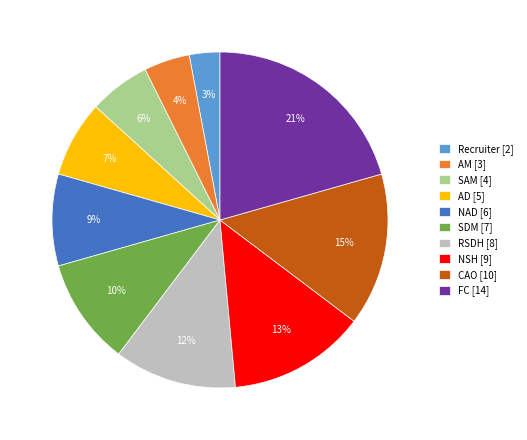

The SAM slice represents 1% of the pie. True or false?

False